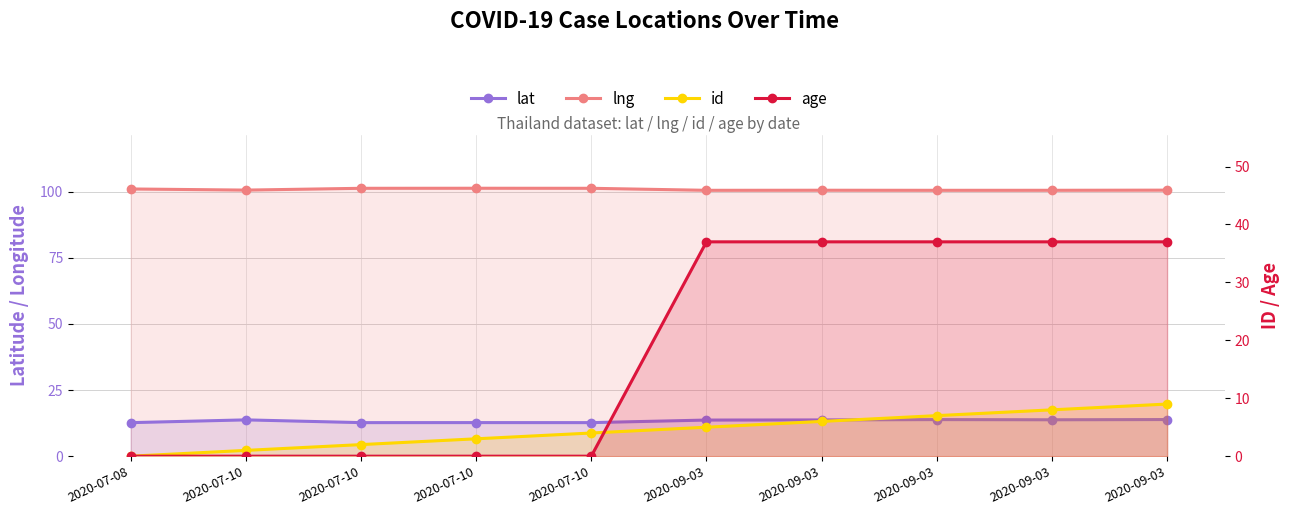

At how many categories does at least one series exceed 32?

10